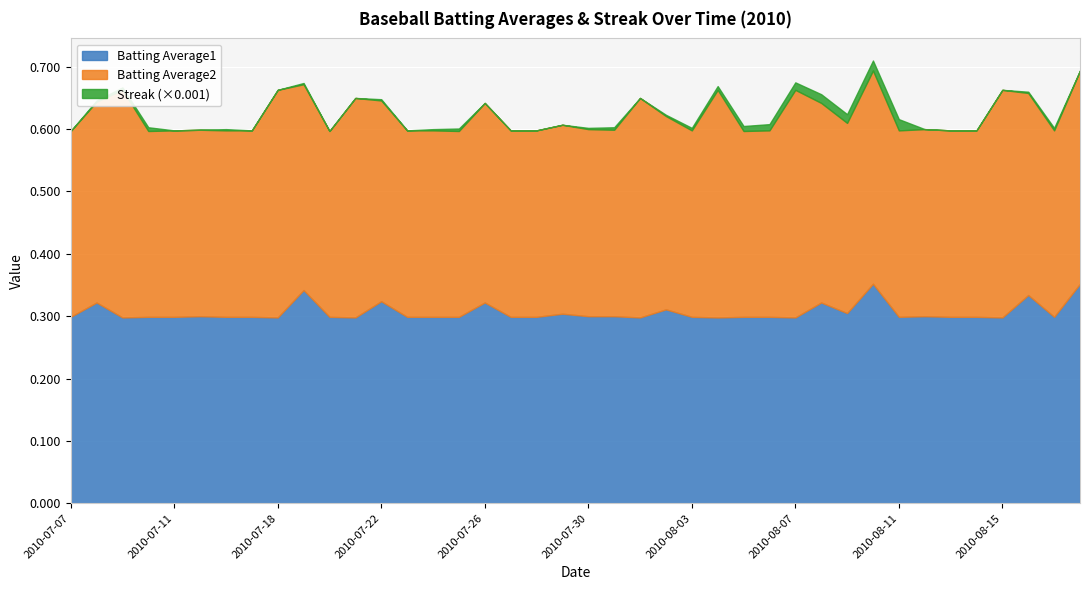

The value of Batting Average1 at 2010-07-18 is 0.4. True or false?

False